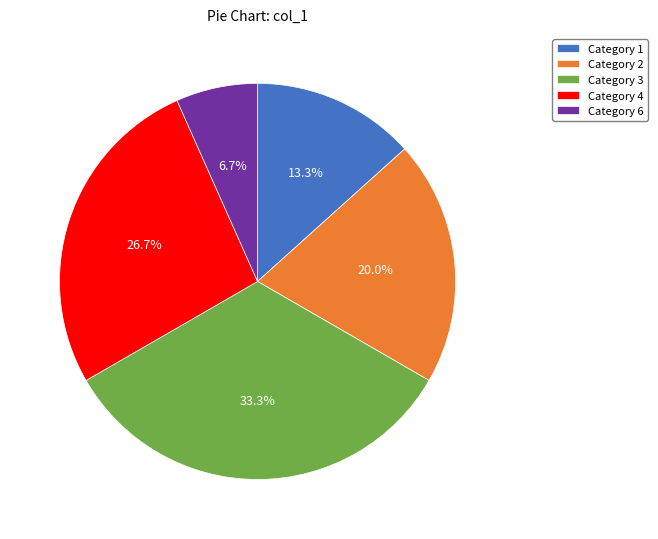

Which slice is the smallest?

Category 6